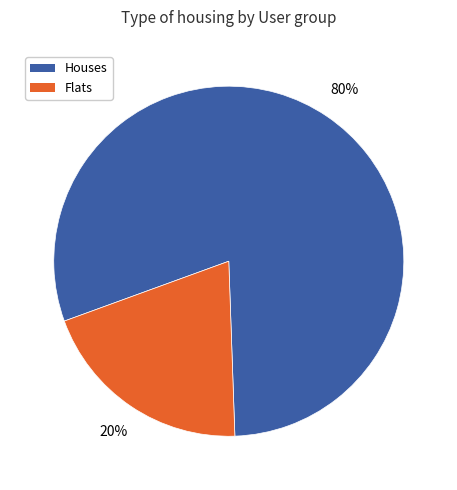

Is there any slice that represents more than half of the pie?

Yes